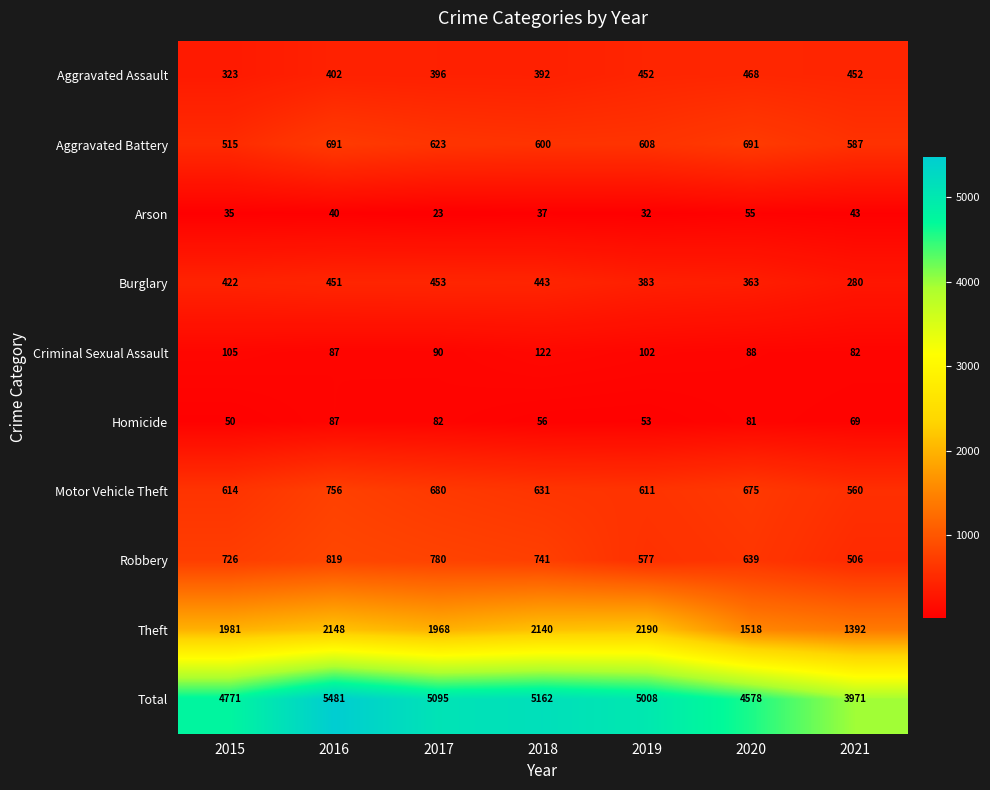

What is the average value of the Criminal Sexual Assault series?

97